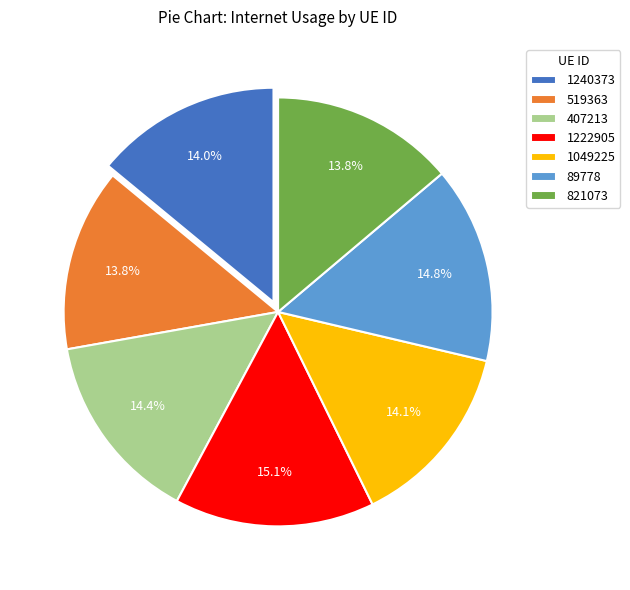

What is the ratio of the value at 821073 to the value at 1240373?

1.0